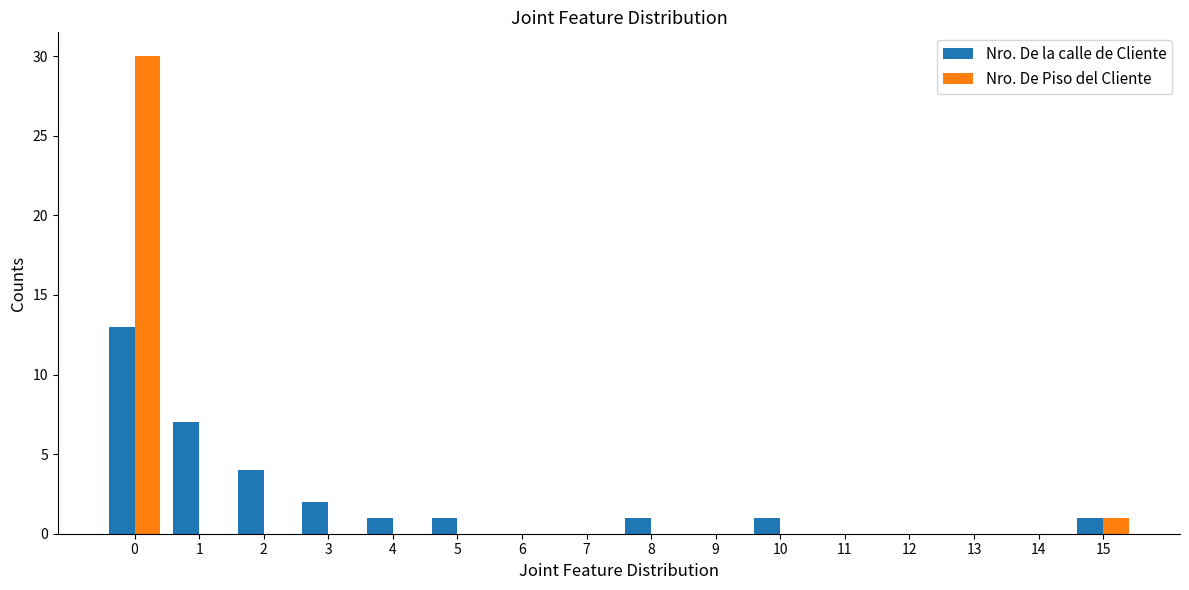

What is the sum of all Nro. De la calle de Cliente values?

31